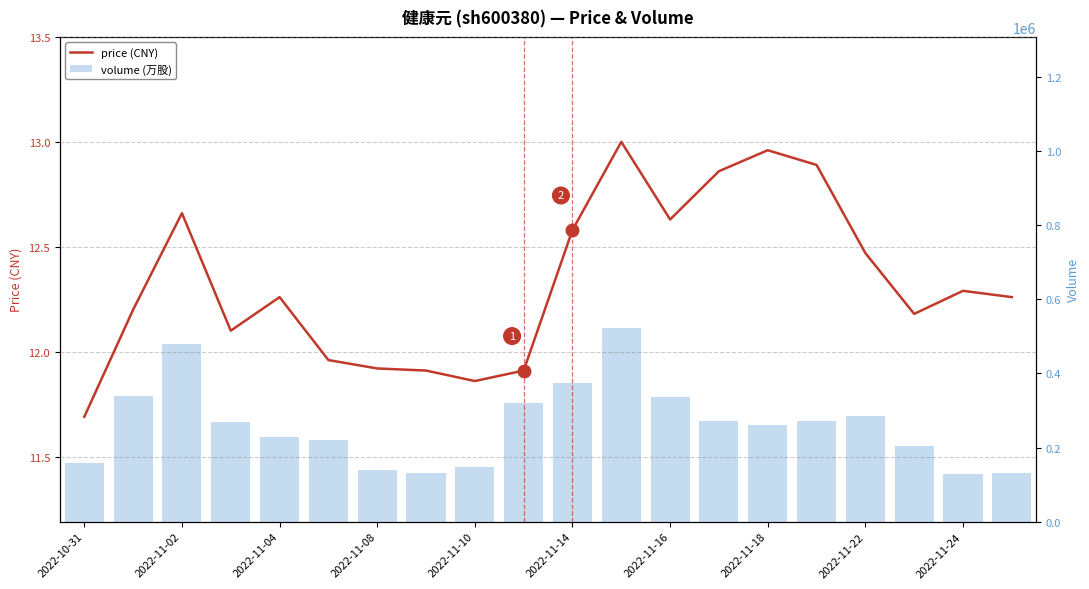

How many data points in volume (万股) are less than 269119?

10